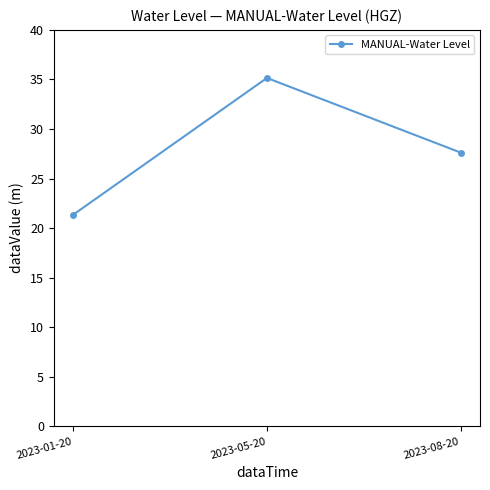

Does the chart have visible grid lines?

No